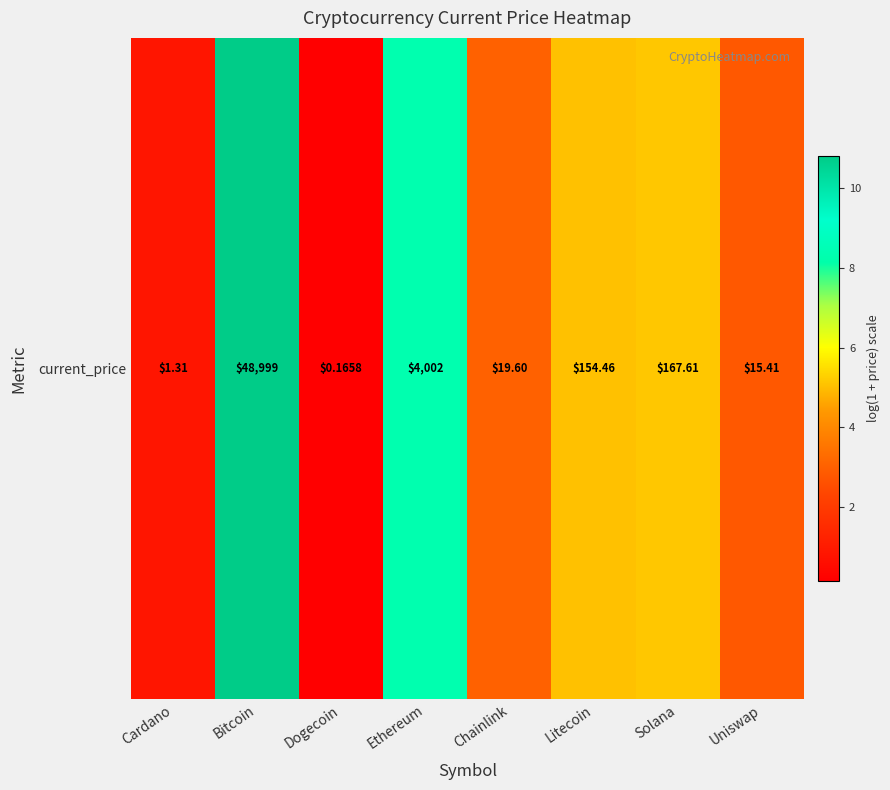

How many data points are above 5?

4